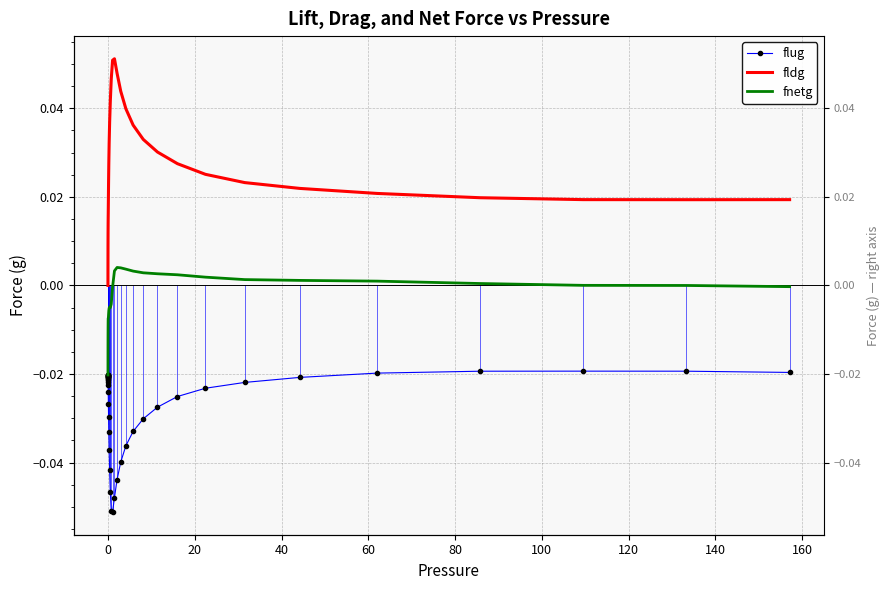

Rank the series by their maximum value, from lowest to highest.

flug, fnetg, fldg